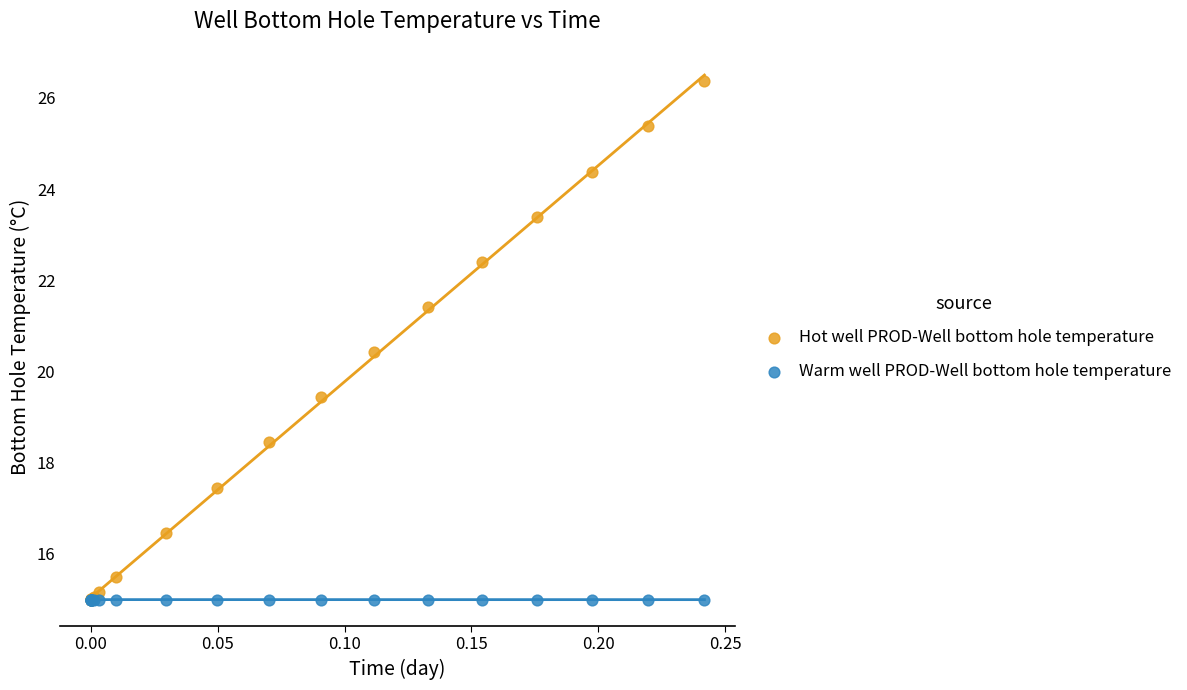

Which series reaches the maximum Y coordinate?

Hot well PROD-Well bottom hole temperature